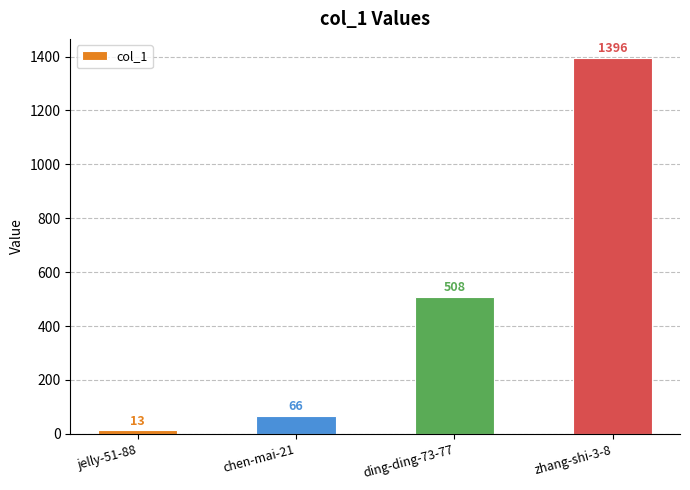

Are the bars horizontal?

No